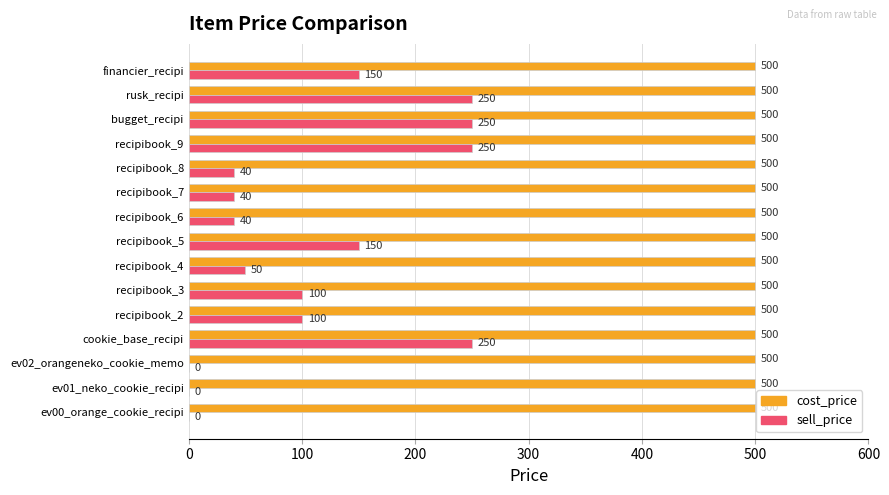

Between recipibook_5 and recipibook_7, which series saw the biggest shift?

sell_price